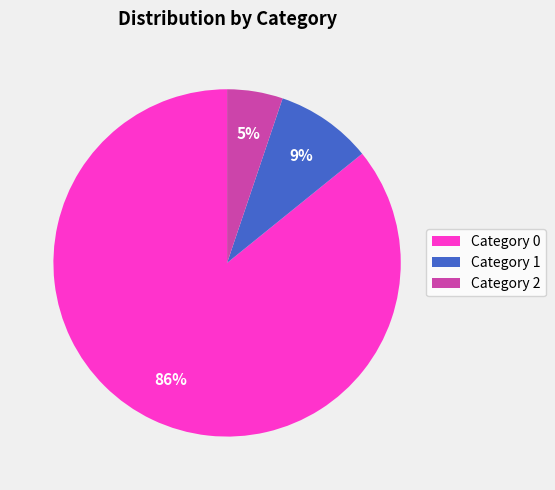

To the nearest percent, what is the average slice percentage?

33%